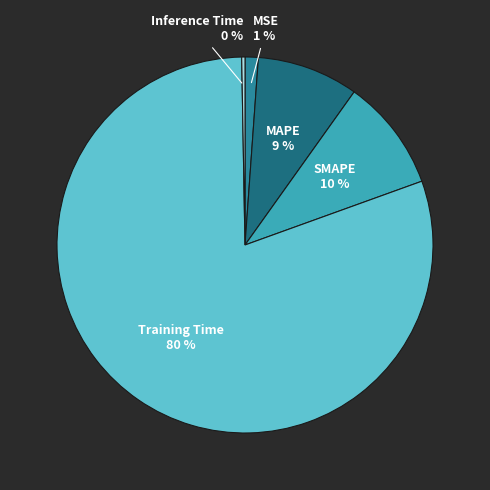

The MAPE slice represents 9% of the pie. True or false?

True